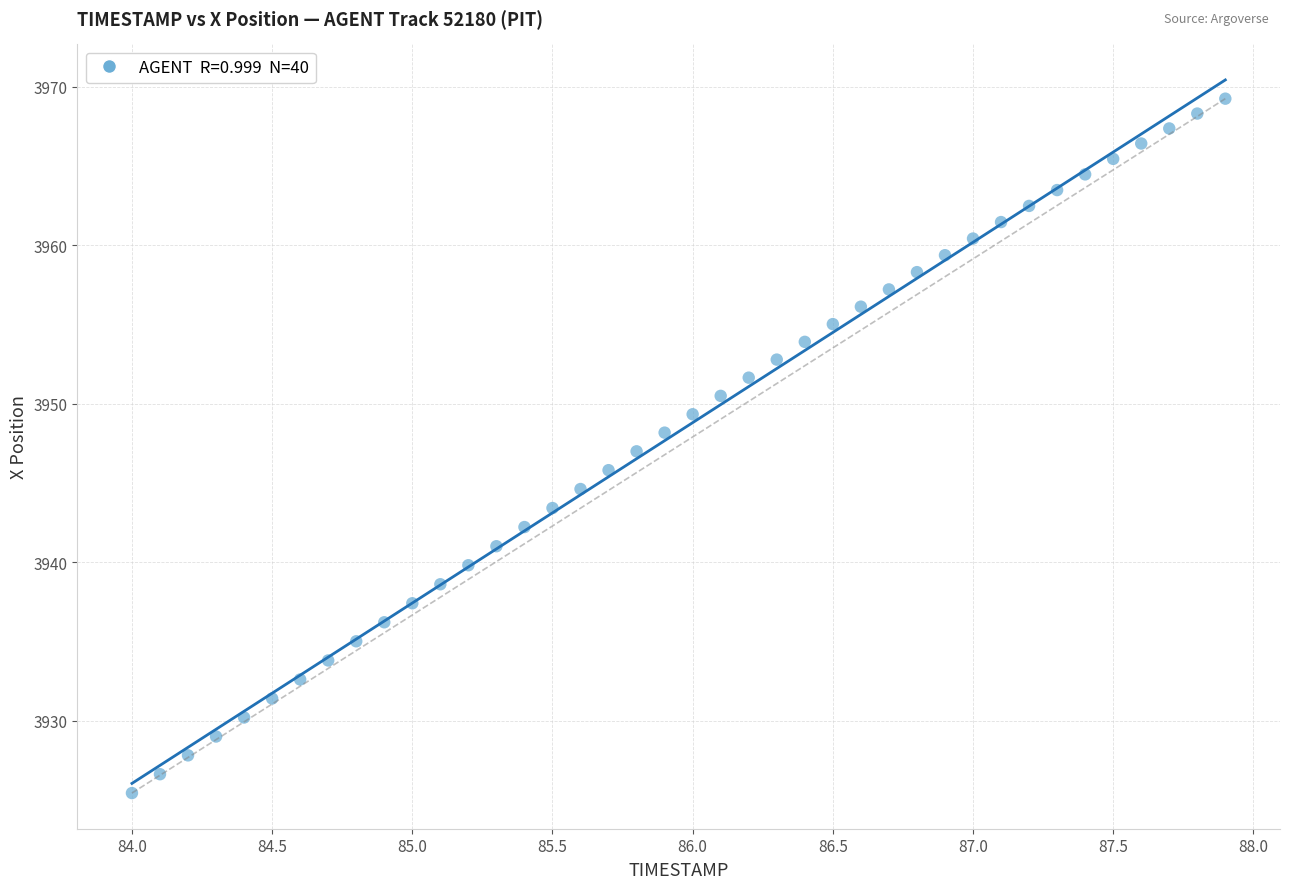

What is the range of X values (max minus min)?

3.9